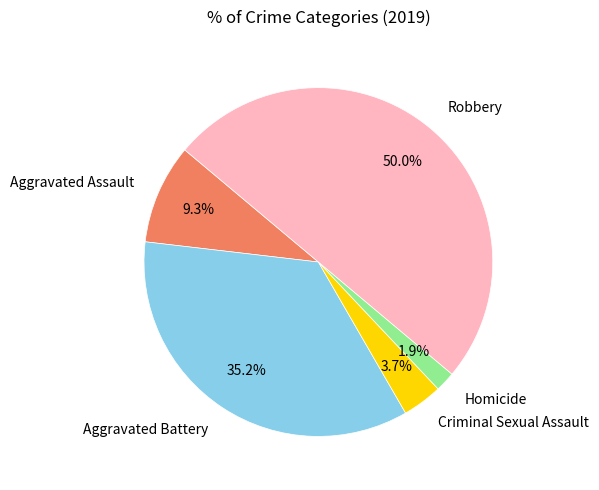

What percentage is NOT represented by Criminal Sexual Assault?

96.3%